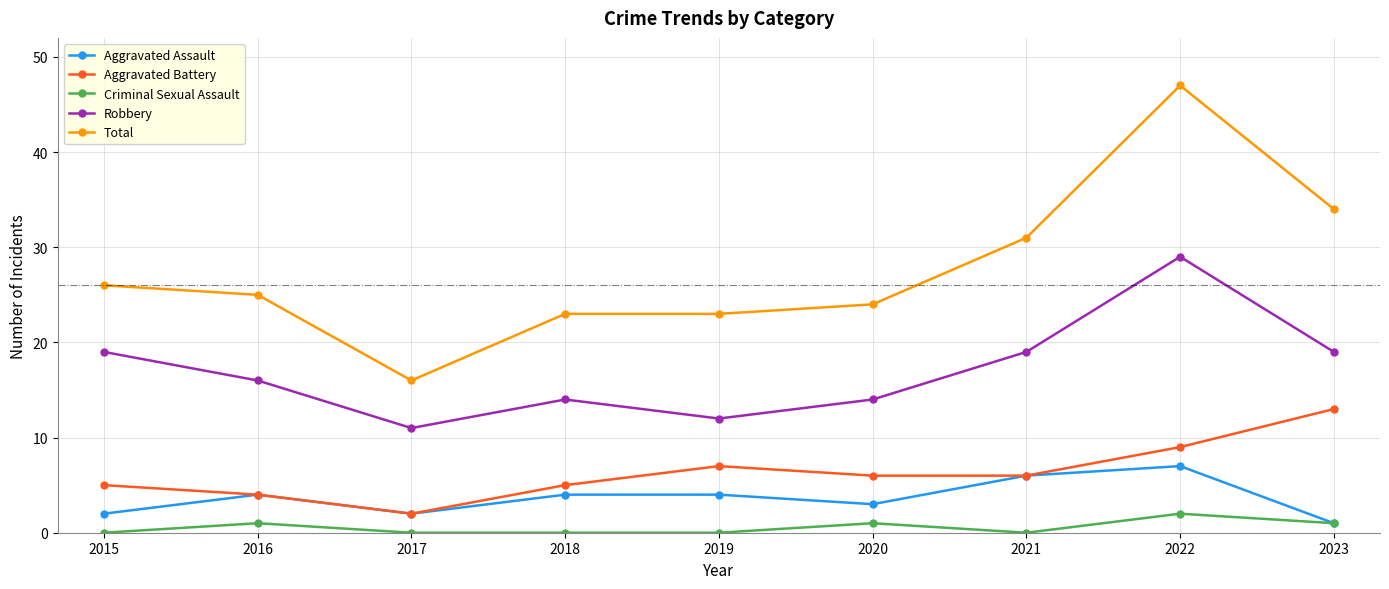

Which series has the largest total across all categories?

Total